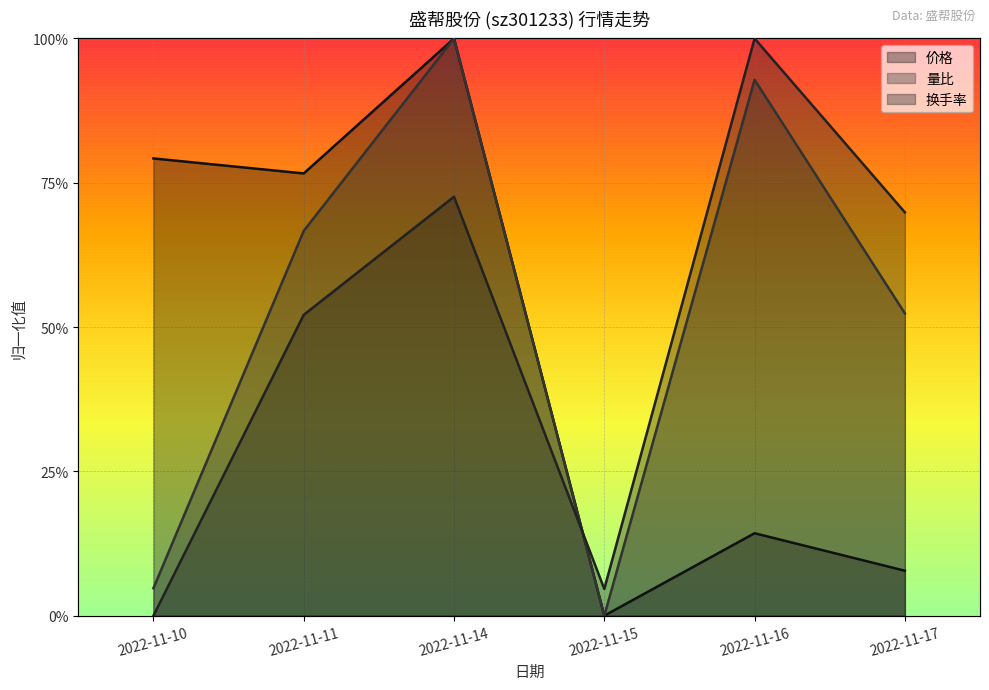

How many data points in 换手率 are above 0?

5